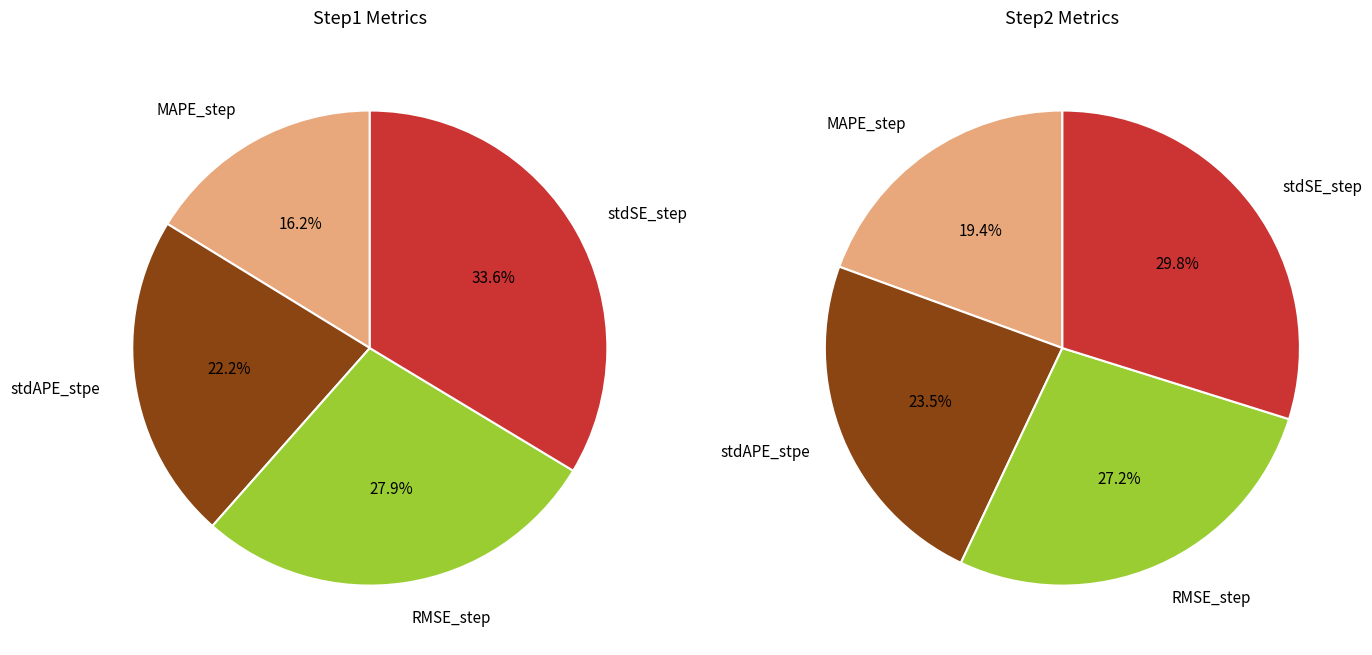

The MAPE_step slice represents 10% of the pie. True or false?

False